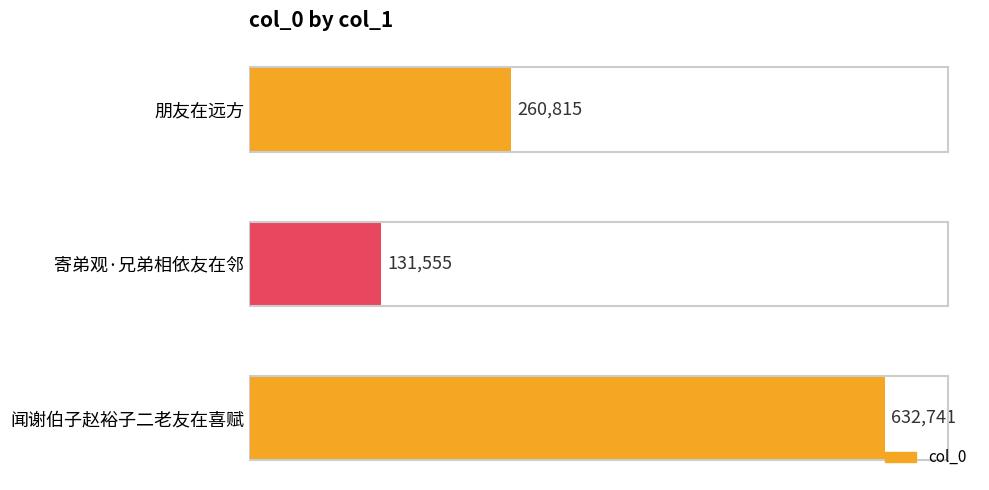

Reading bottom to top, what are all the values shown in this chart?

632741	131555	260815